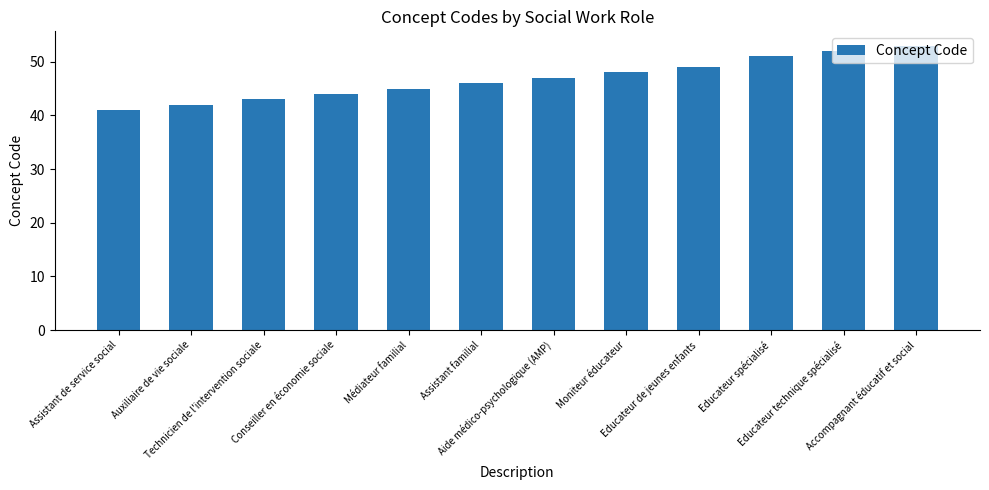

Where is the data nearest to the value 47?

Aide médico-psychologique (AMP)